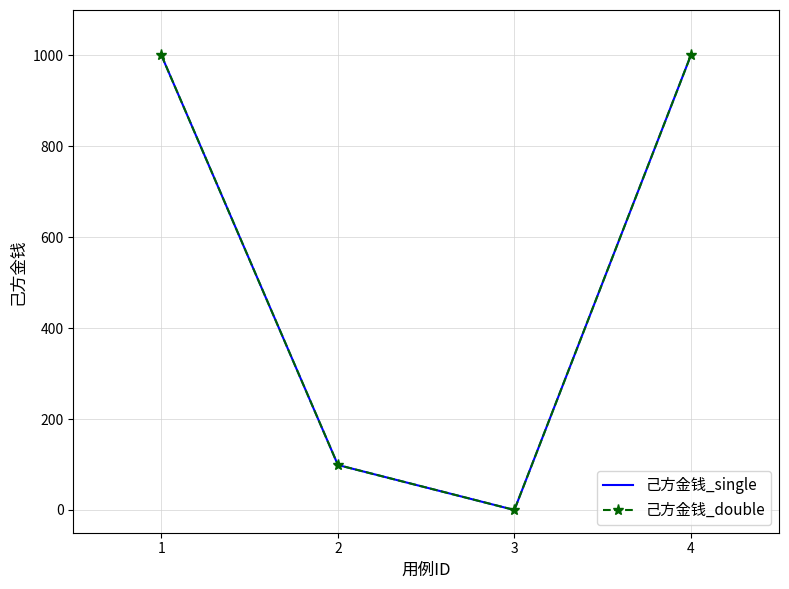

Reading right to left, extract all data points from this chart.

己方金钱_single: 4=1000	3=0	2=99	1=1000
己方金钱_double: 4=1000	3=0	2=99	1=1000